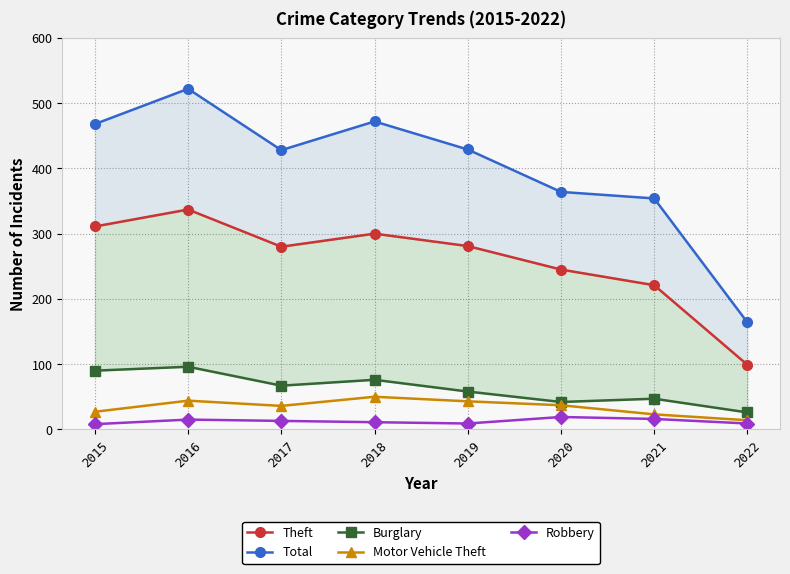

Where is Total nearest to the value 343?

2021